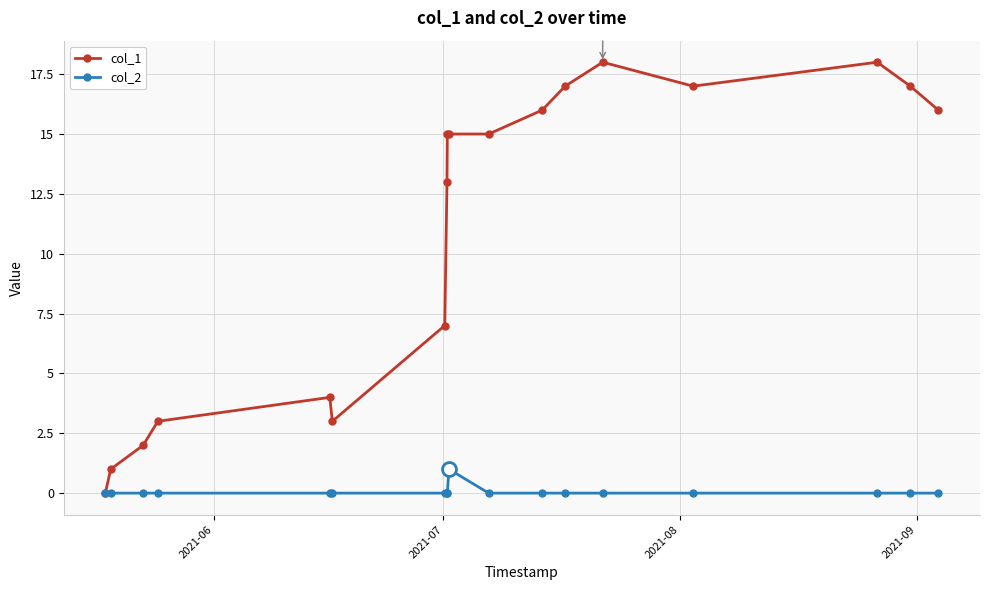

What is the sum of all col_1 values?

197